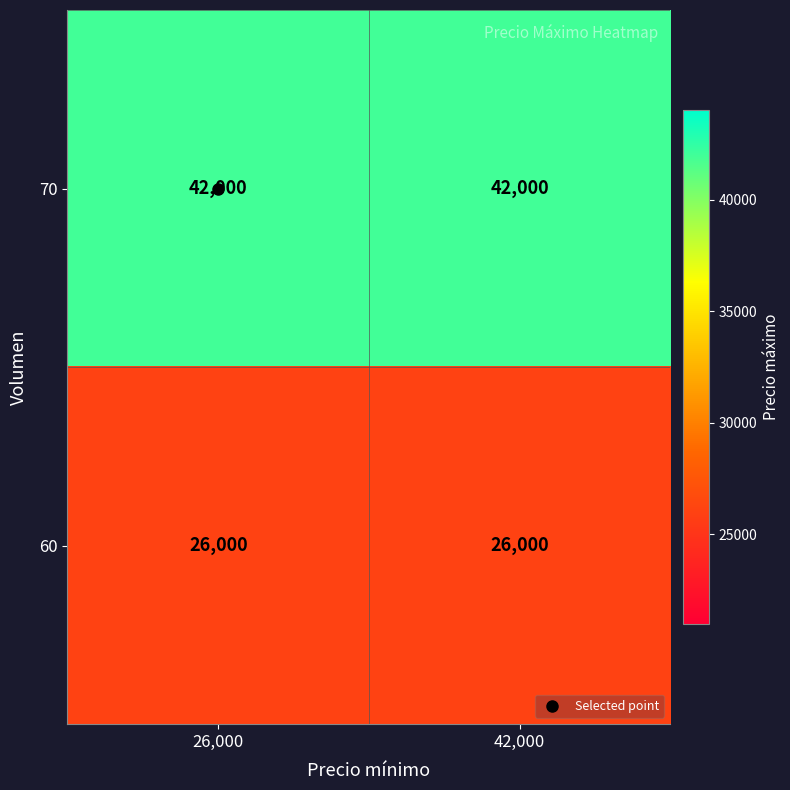

How many categories are shown in the chart?

2